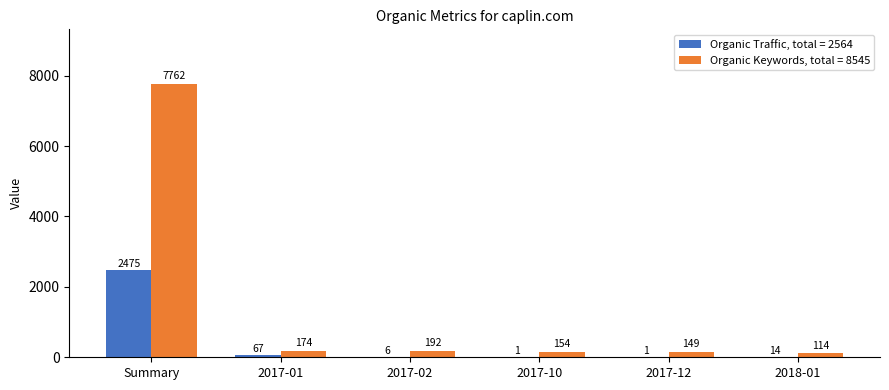

What is the sum of all Organic Traffic, total = 2564 values?

2564